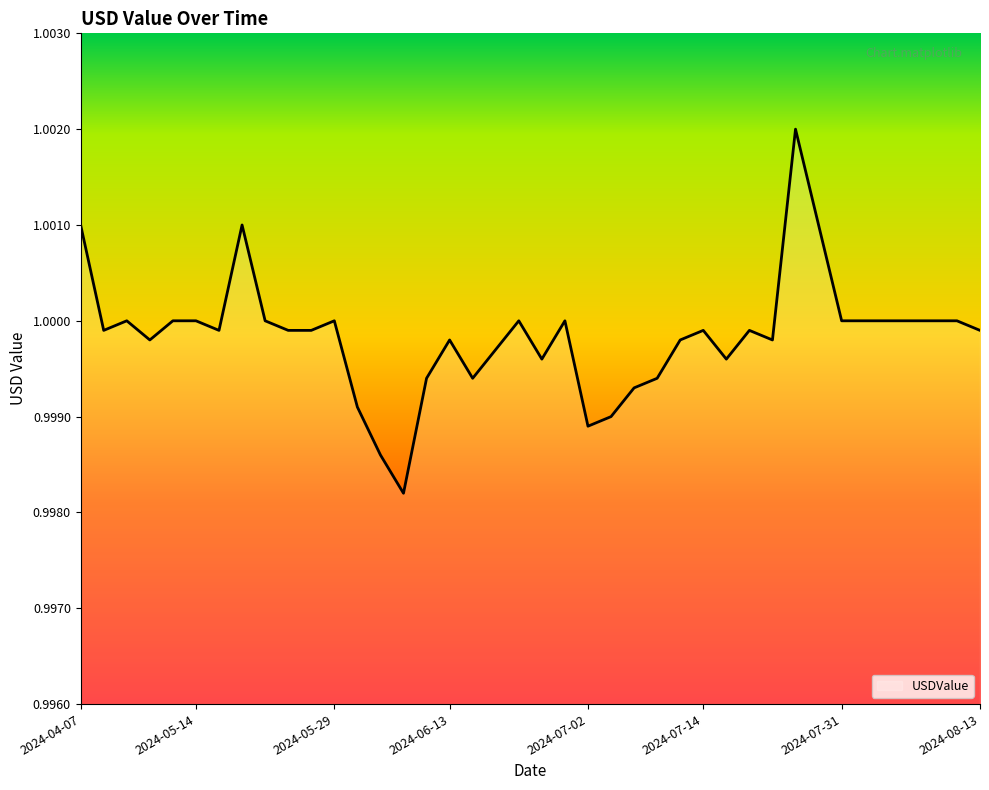

What is the label of the 40th point from the right?

2024-04-07